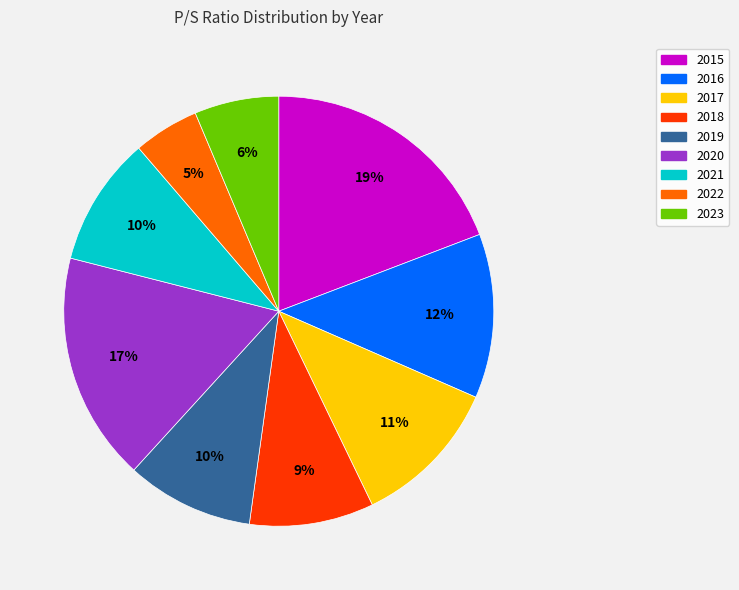

To the nearest percent, what percentage of the pie is 2023?

6%